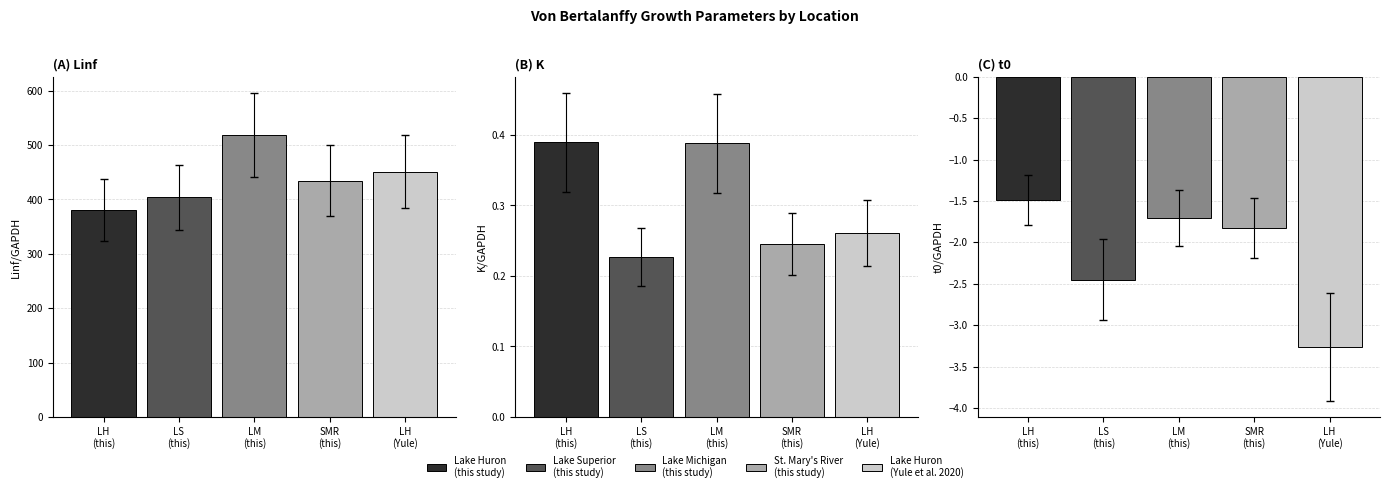

The K series shows 0.3 at Lake Huron
(Yule et al. 2020). True or false?

True